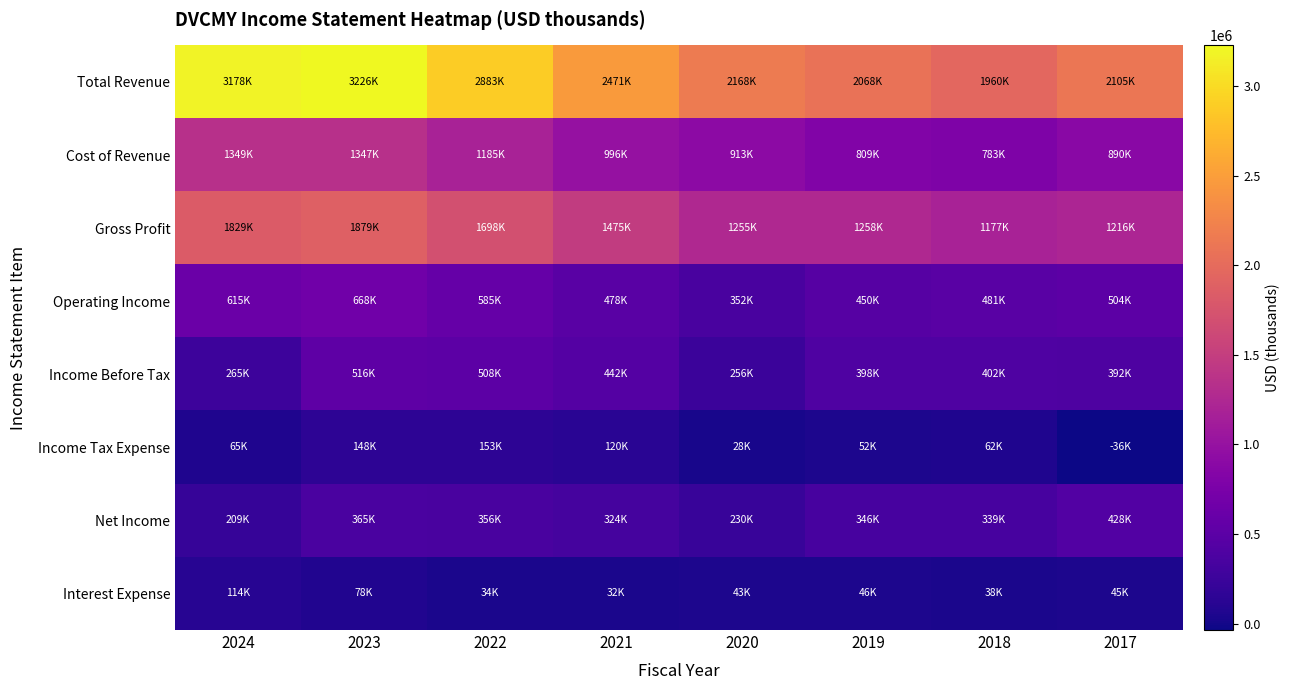

At how many categories does at least one series exceed 2303937?

4